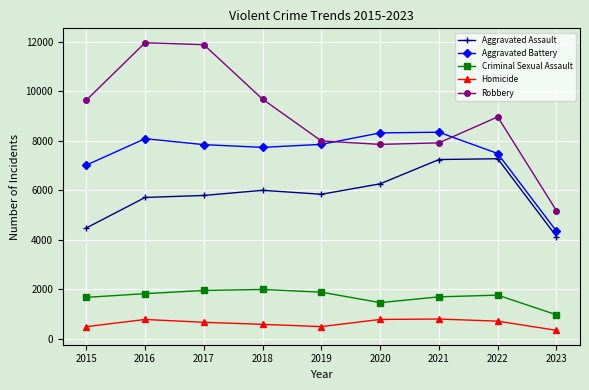

Is it true that Robbery equals 11550 at 2021?

False